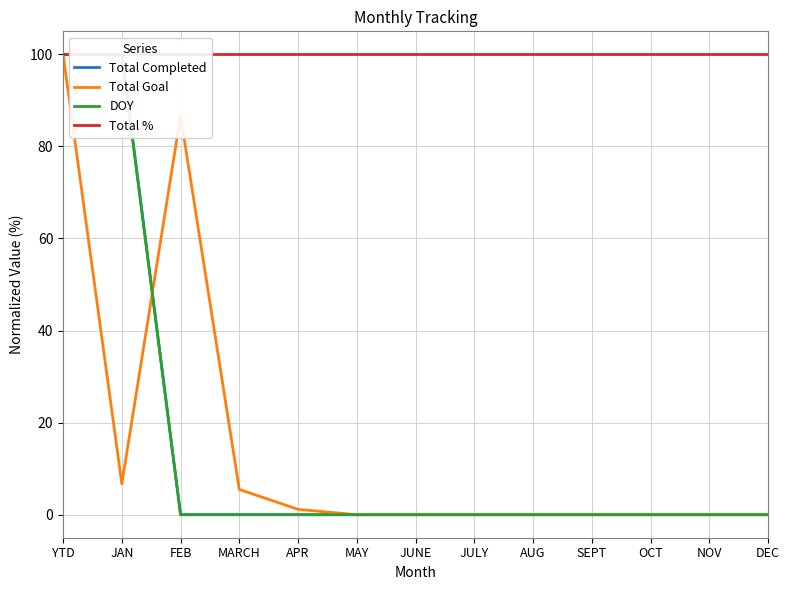

Rank the series by their maximum value, from lowest to highest.

Total Completed, Total Goal, DOY, Total %